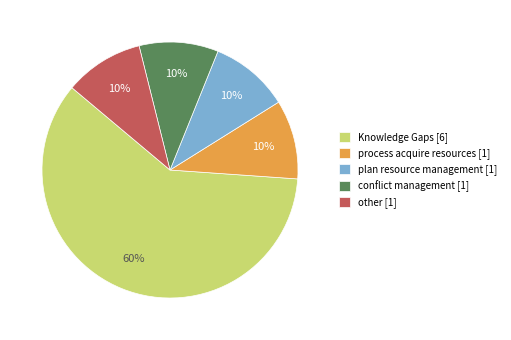

Combined, do process acquire resources [1] and Knowledge Gaps [6] account for over 50%?

Yes